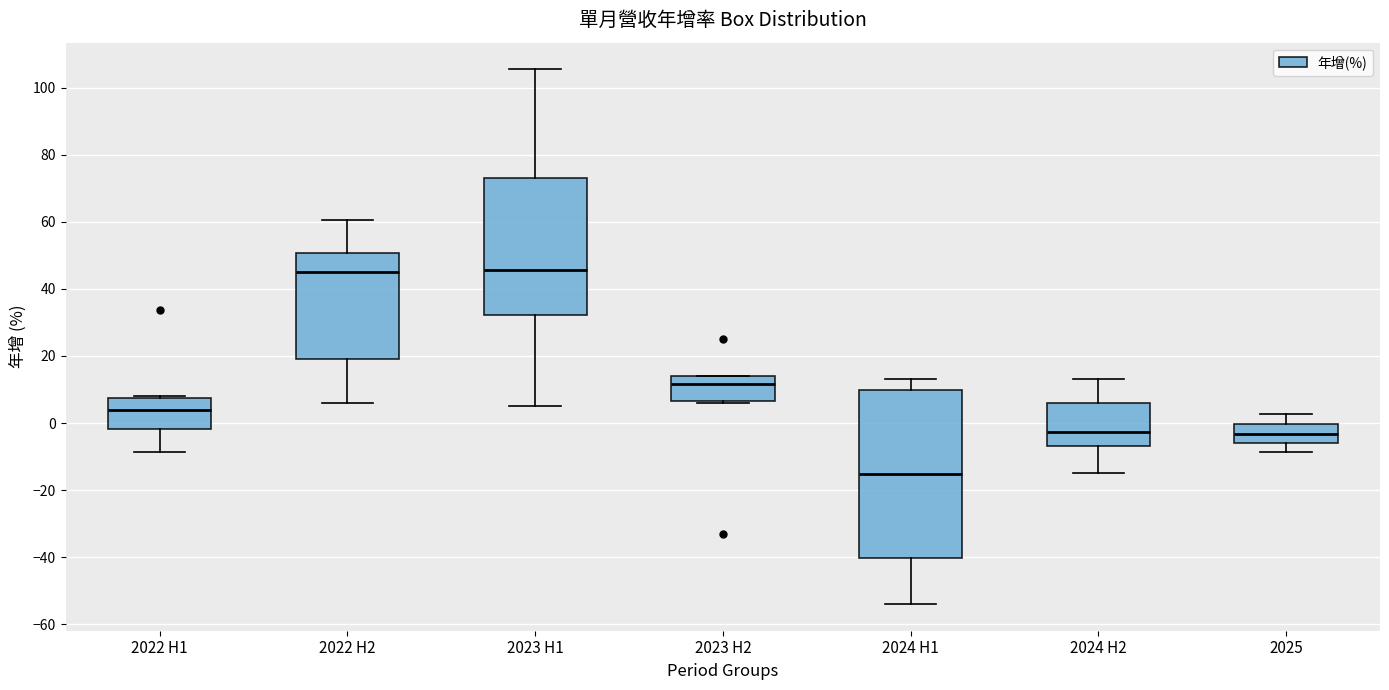

Reading left to right, read every box against the y-axis: the position of its median line, the range the box covers, and the ends of its whiskers. The values are not printed on the chart, so give them approximately, as read against the axis.

2022 H1: median 4, box -2 to 8, whiskers -8 to 8 (just above the box's upper edge)
2022 H2: median 46, box 18 to 50, whiskers 6 to 60
2023 H1: median 46, box 32 to 74, whiskers 6 to 106
2023 H2: median 12, box 6 to 14, whiskers 6 (just below the box's lower edge) to 14
2024 H1: median -16, box -40 to 10, whiskers -54 to 14
2024 H2: median -2, box -6 to 6, whiskers -14 to 14
2025: median -4, box -6 to 0, whiskers -8 to 2